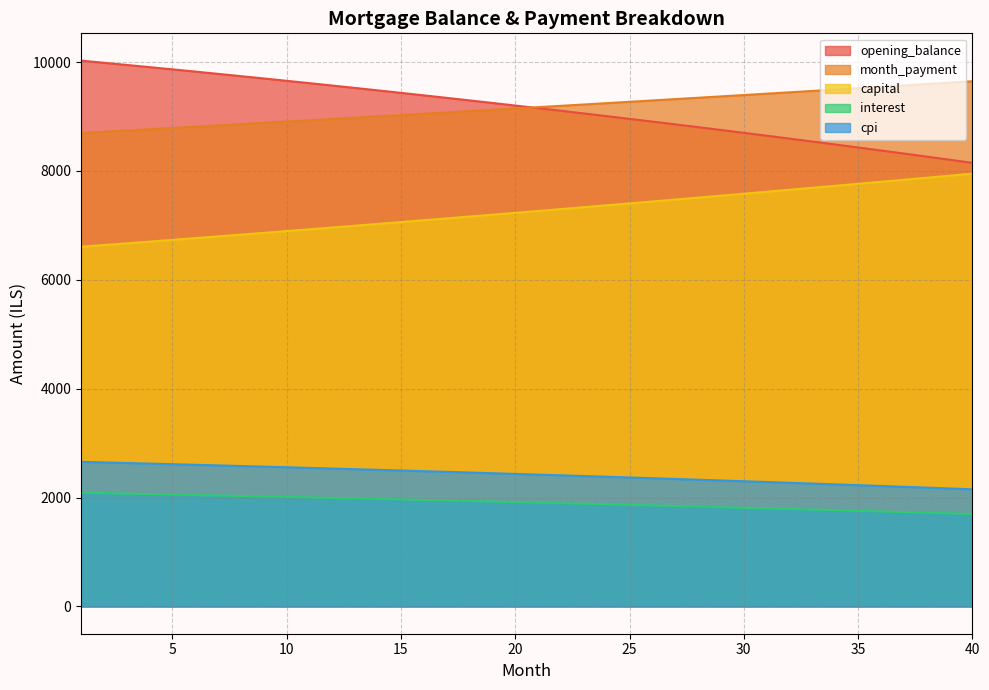

Between 20 and 23, which series saw the biggest shift?

opening_balance